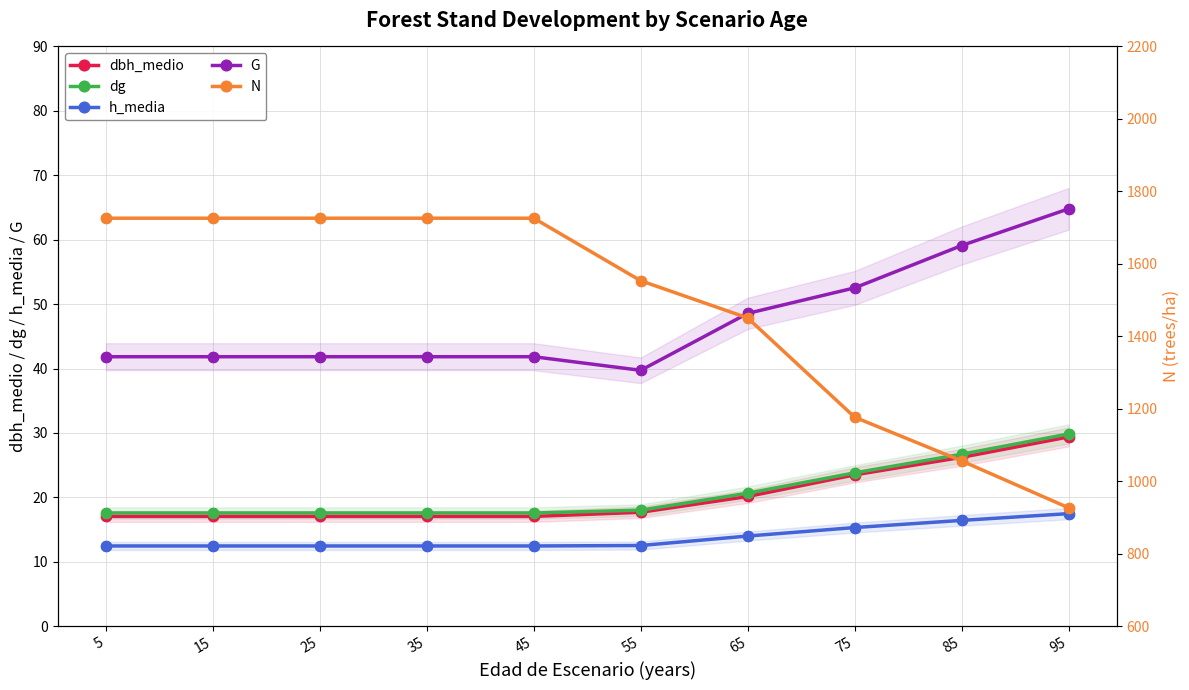

At how many categories does at least one series exceed 1369?

7